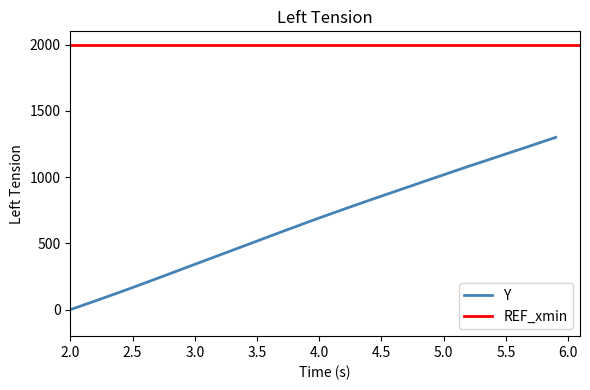

What is the highest value of the Y series?

1300.0